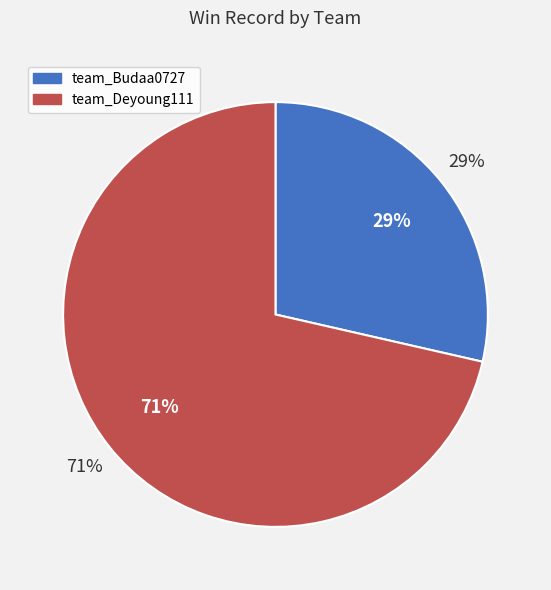

Does any single category account for the majority?

Yes